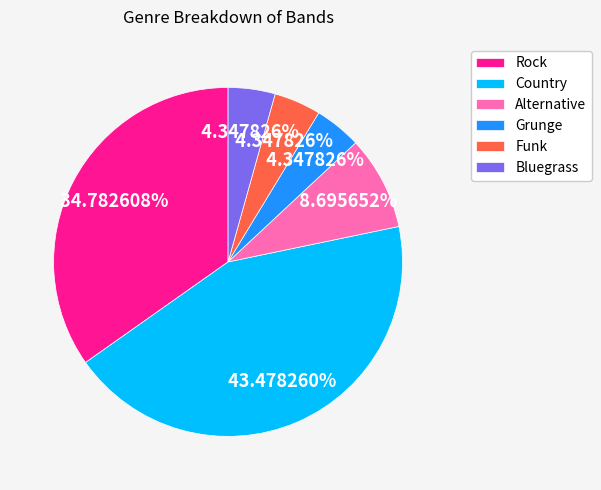

What is the largest slice in the pie chart?

Country